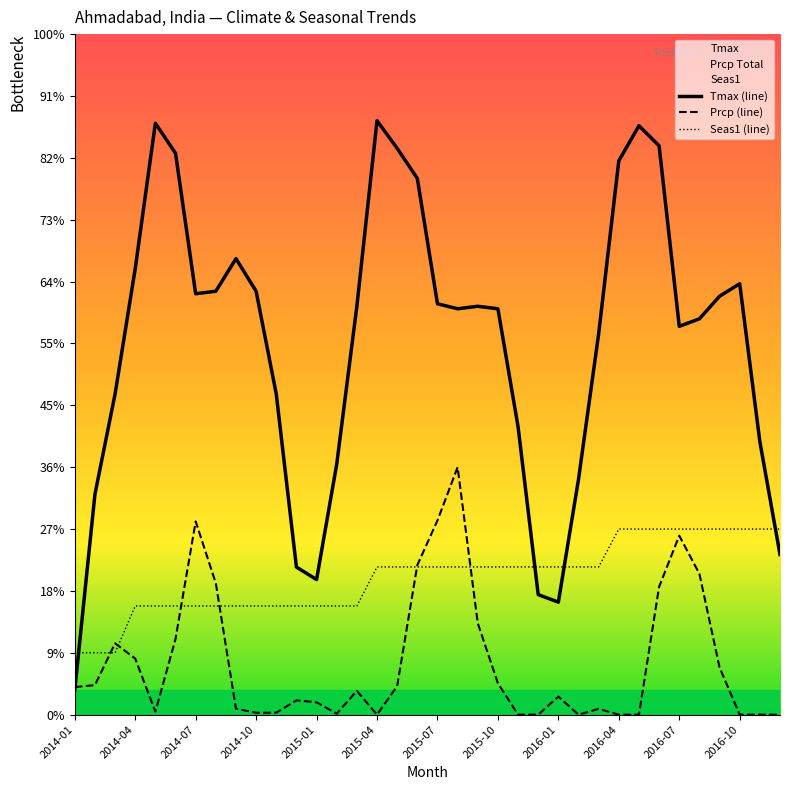

What are all the series names shown in the legend?

Tmax (line), Prcp (line), Seas1 (line)